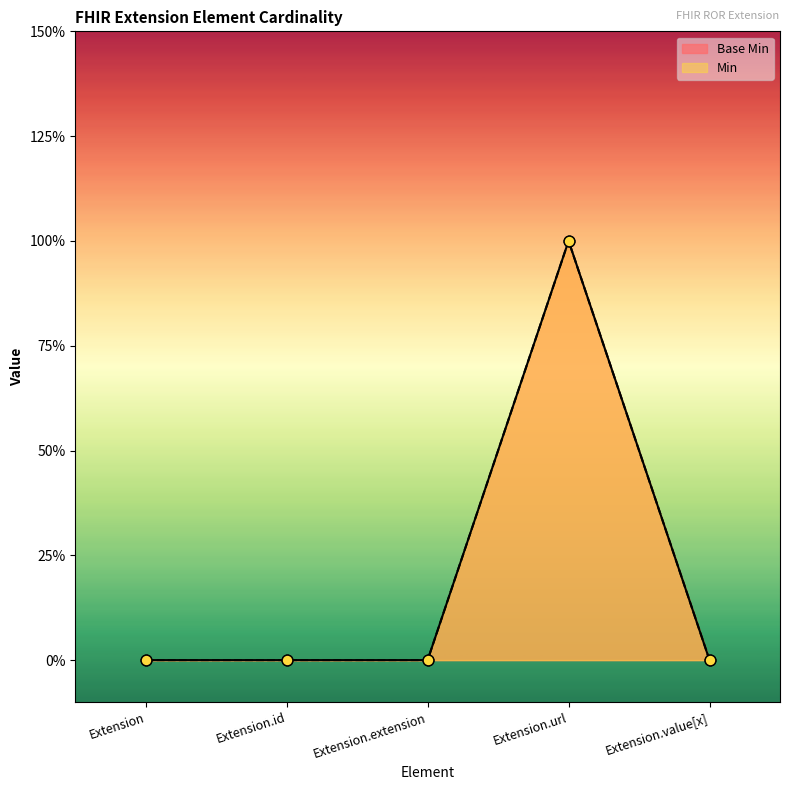

At which category is the sum across all series the highest?

Extension.url